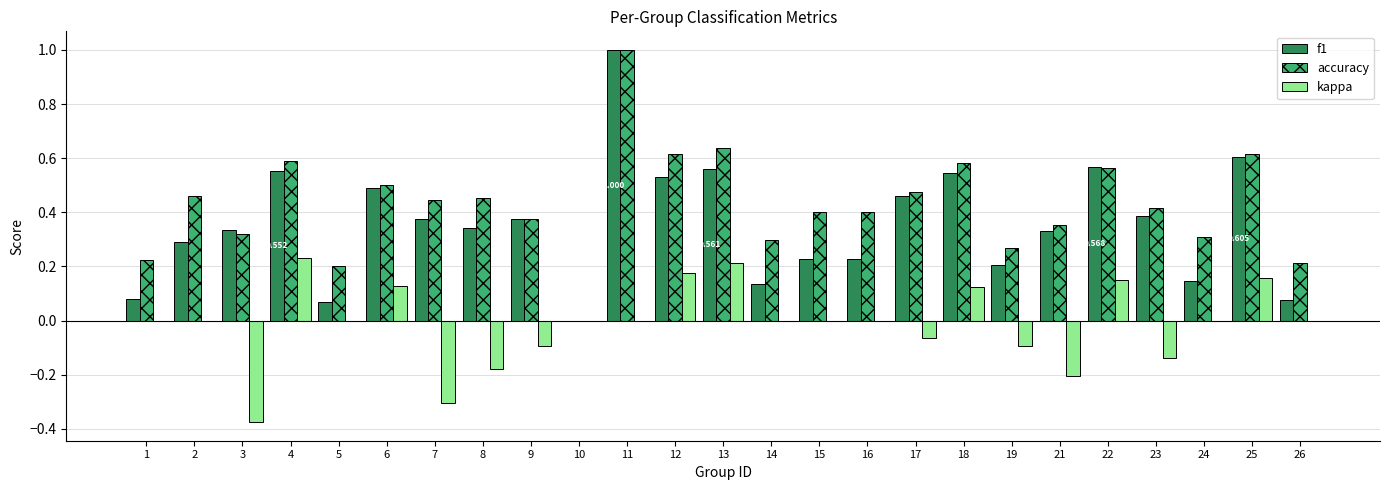

How many data points does each series have?

25